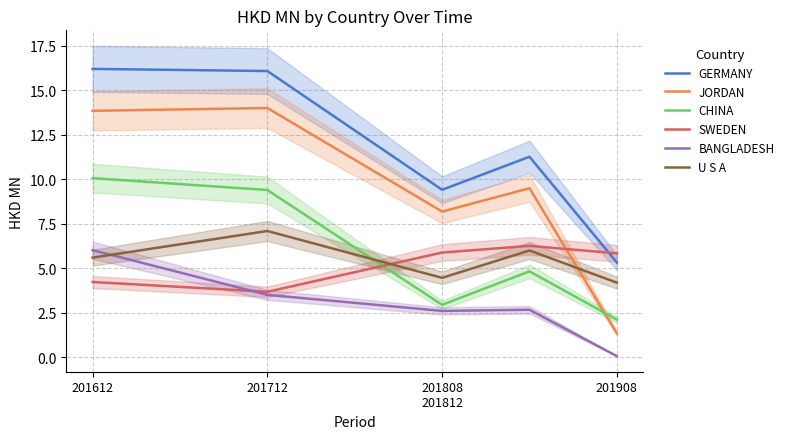

In U S A, how many points are higher than both neighbors (excluding endpoints)?

2